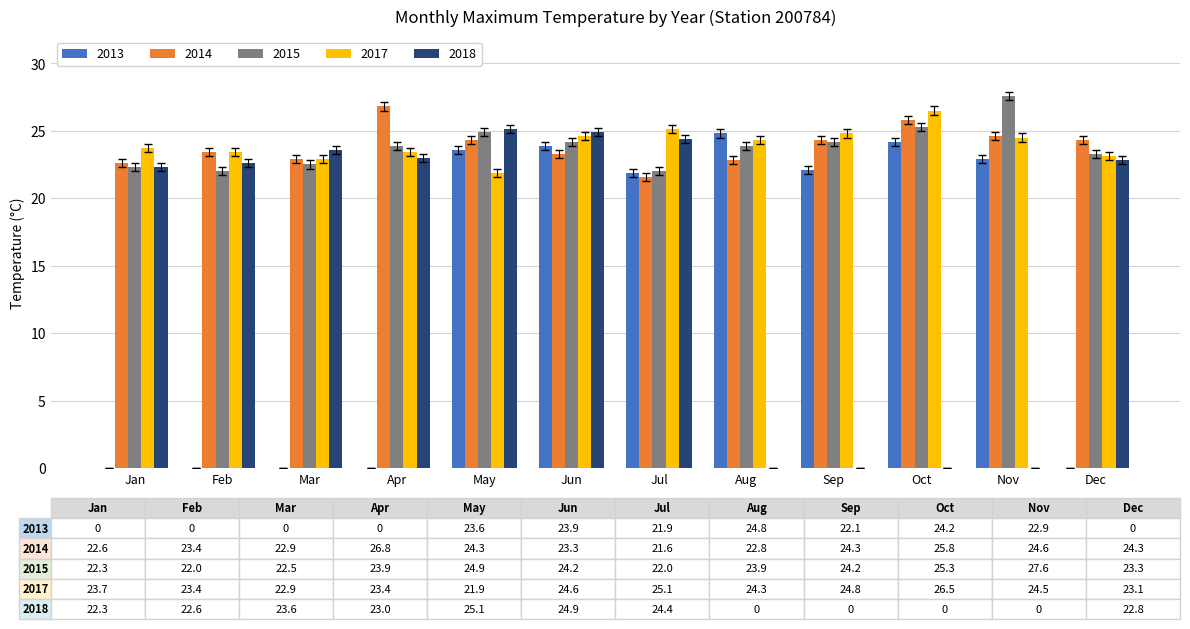

Is it true that 2017 equals 35.7 at Dec?

False